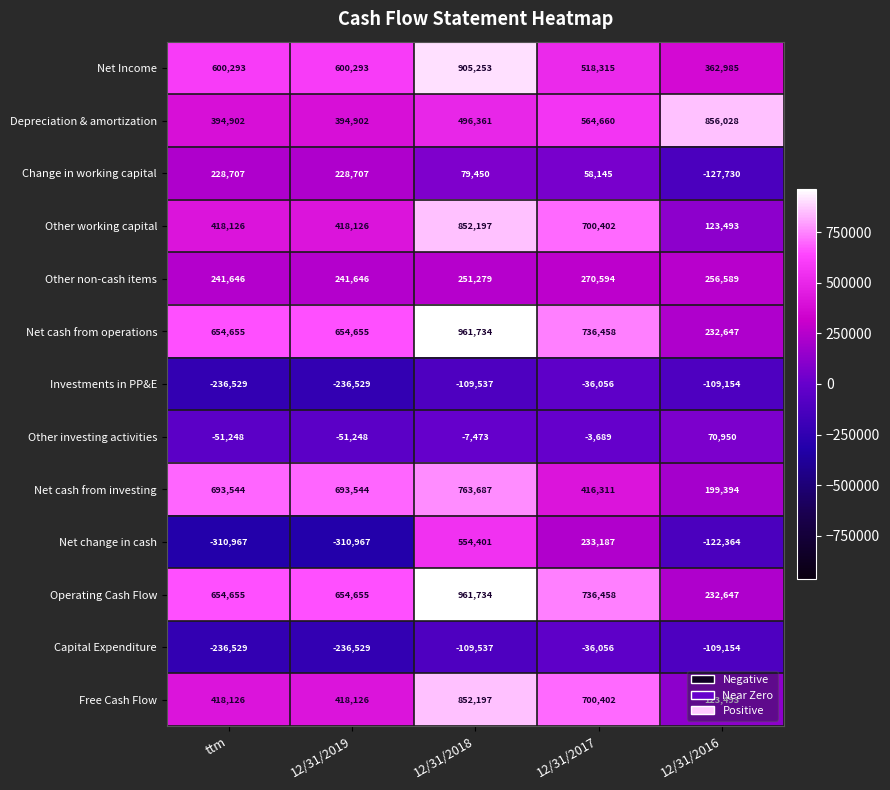

What is the sum of all Depreciation & amortization values?

2706853